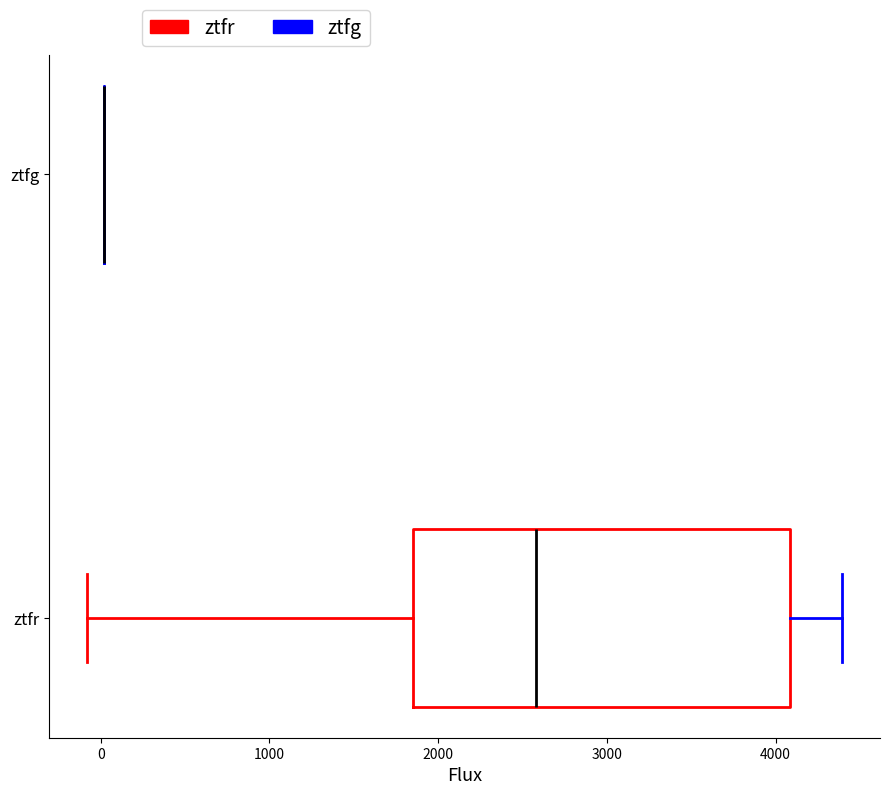

Reading bottom to top, transcribe this box plot: for each box, give where its median line is, the range the box spans, and where its two whiskers end, as read against the x-axis. The values are not printed on the chart, so give them approximately, as read against the axis.

ztfr: median 2600, box 1900 to 4100, whiskers -100 to 4400
ztfg: box collapsed to a line at 0, whiskers 0 to 0